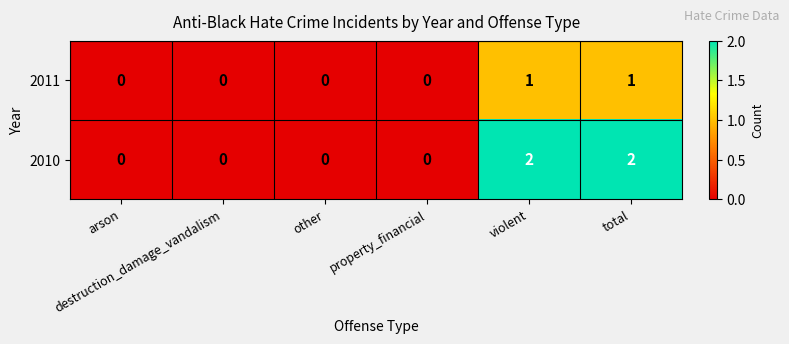

Which series has the largest range (max minus min)?

2010